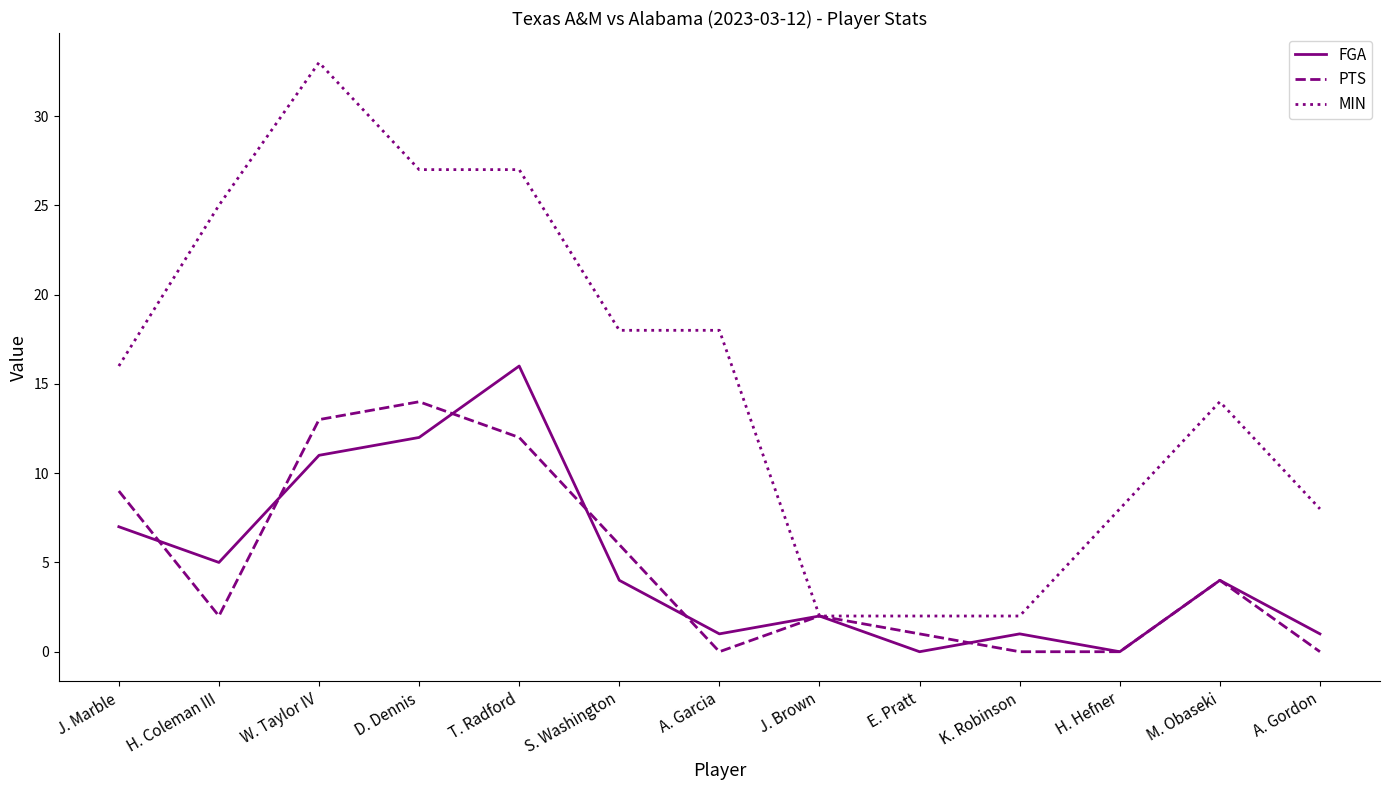

How many distinct data groups are displayed?

3